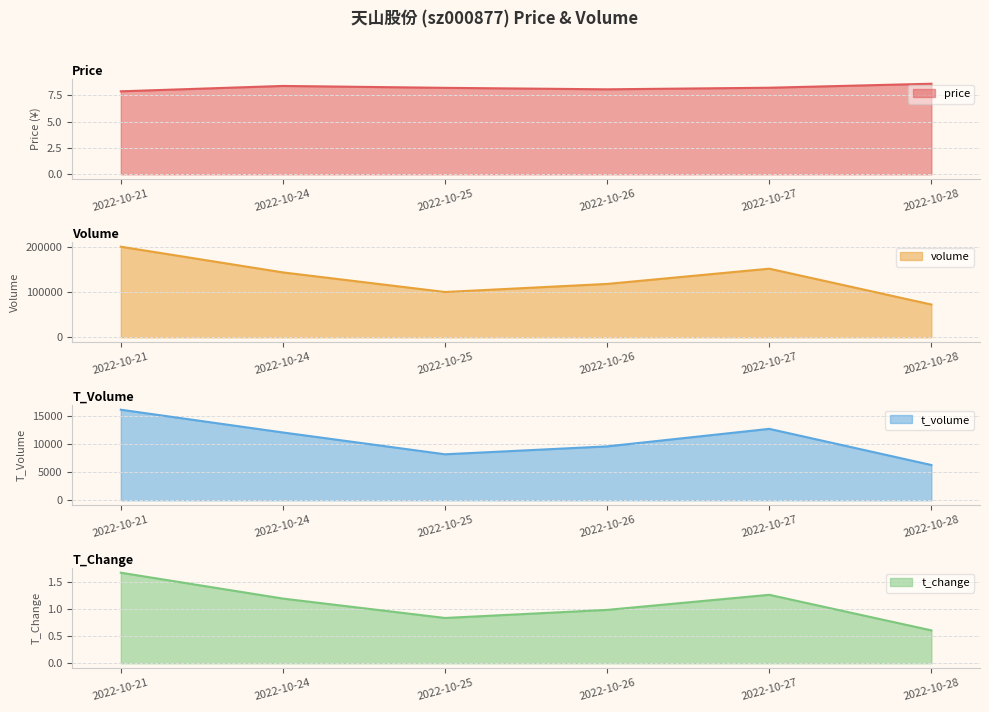

At which category is the sum across all series the highest?

2022-10-21